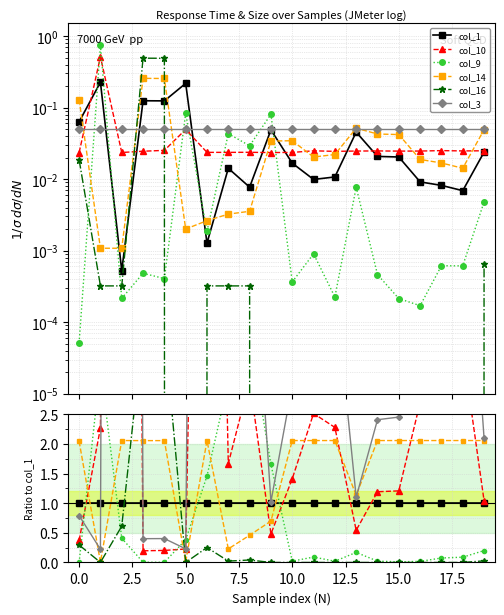

What is the label of the 11th point from the left?

10